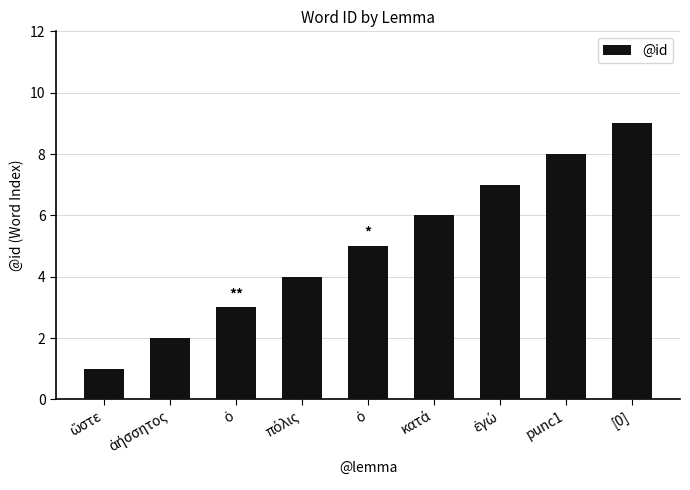

Does the chart contain any negative values?

No